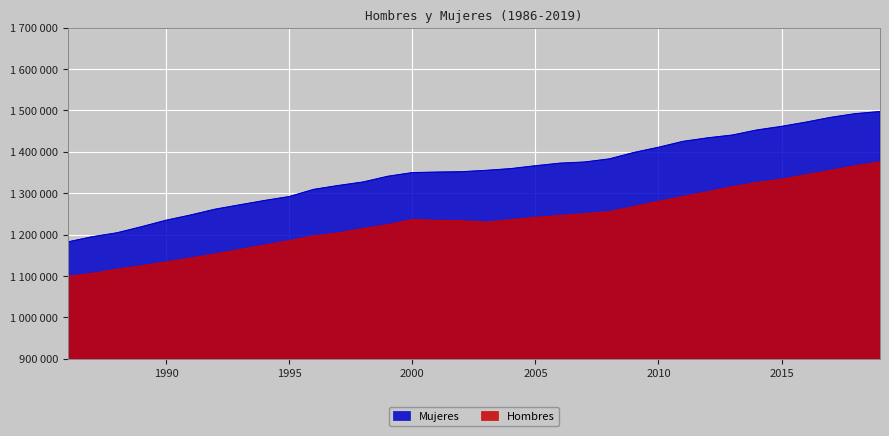

What is the sum of the Hombres values at 2001 and 1993?

2398062